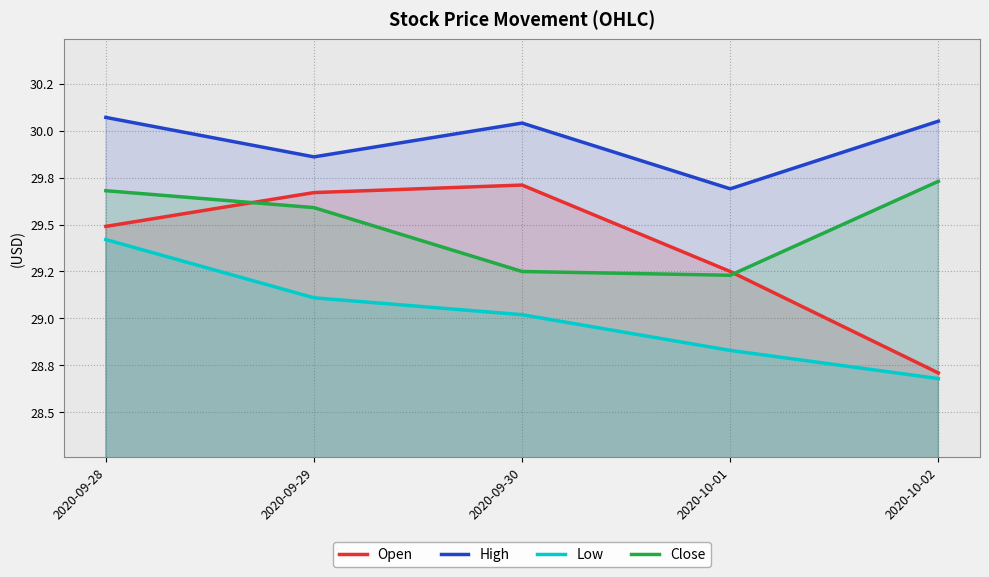

Rank the series by their maximum value, from lowest to highest.

Low, Open, Close, High